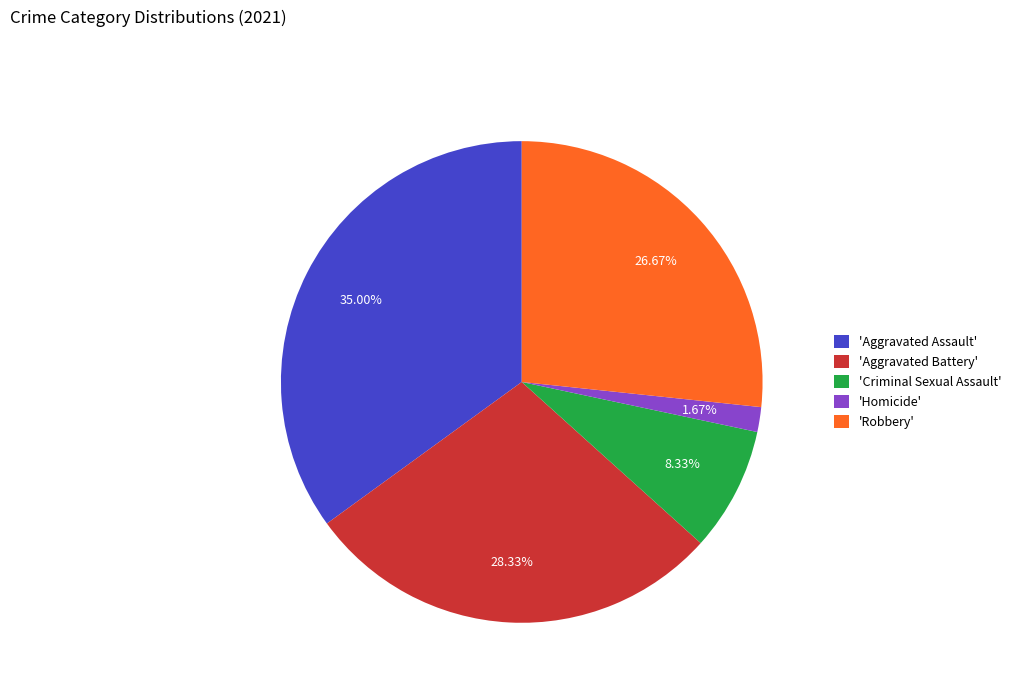

Rank the categories by value from highest to lowest.

'Aggravated Assault', 'Aggravated Battery', 'Robbery', 'Criminal Sexual Assault', 'Homicide'